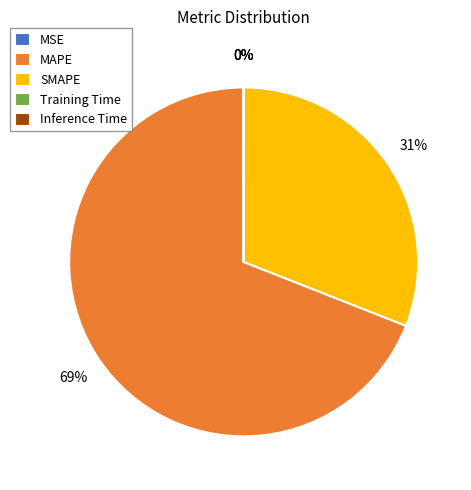

To the nearest percent, what portion does SMAPE represent?

31%